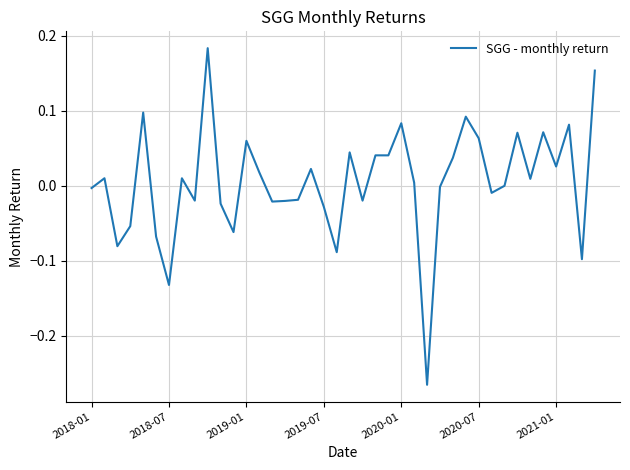

What is the greatest value displayed?

0.2